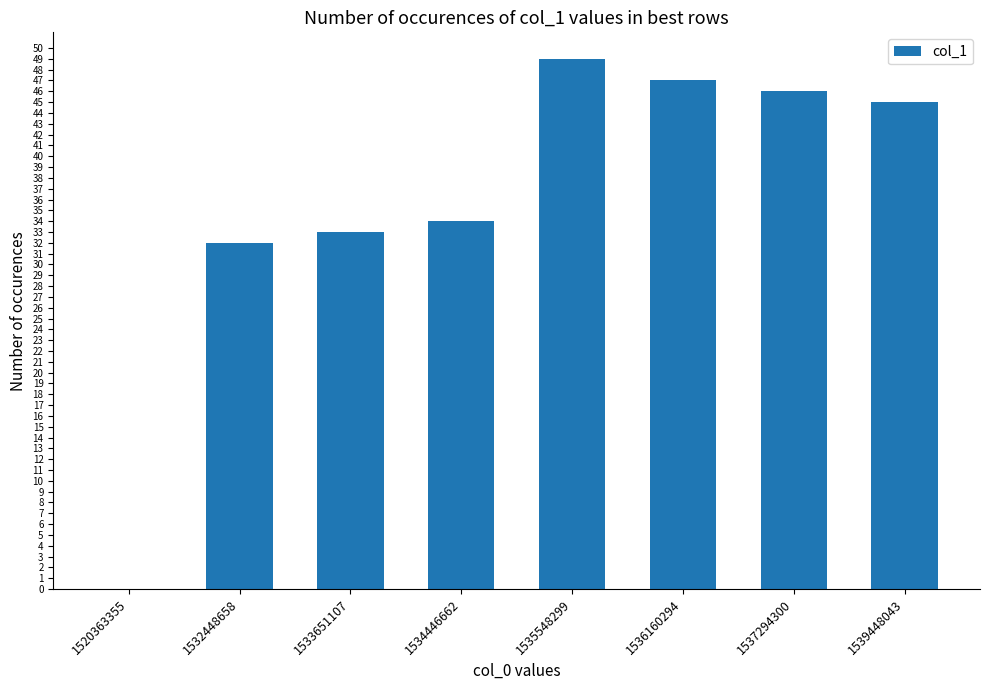

Approximately how many times larger is the value at 1539448043 compared to 1534446662?

1.3